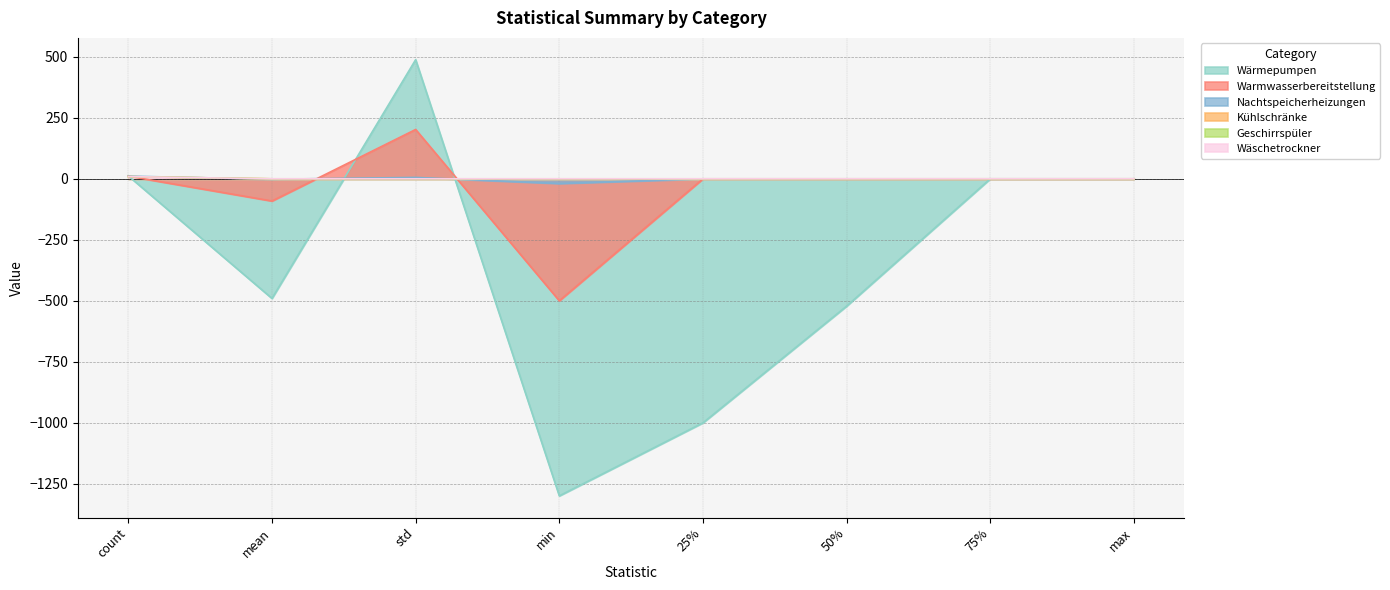

What position from the left is std?

3